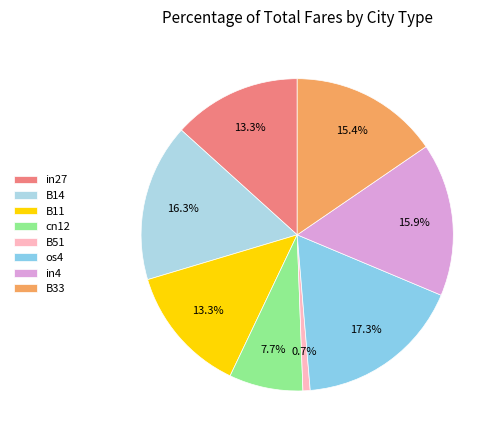

Which category has the smallest portion of the pie?

B51